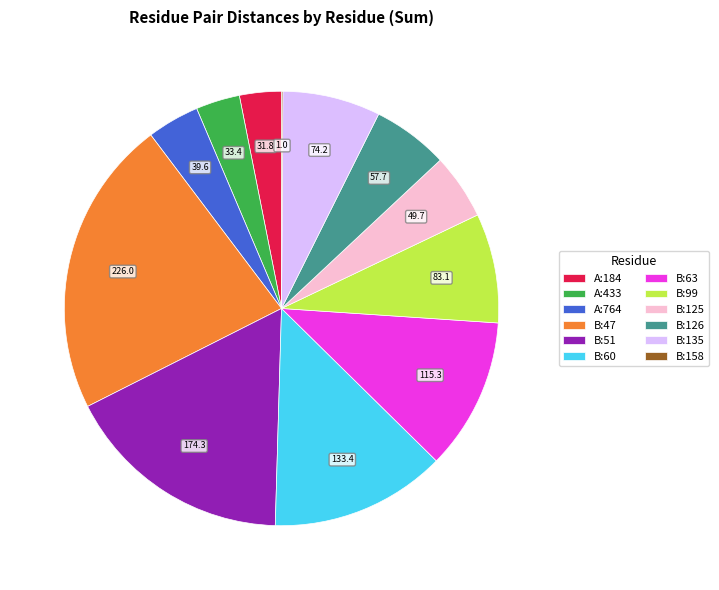

What is the ratio of the value at B:63 to the value at A:764?

2.9